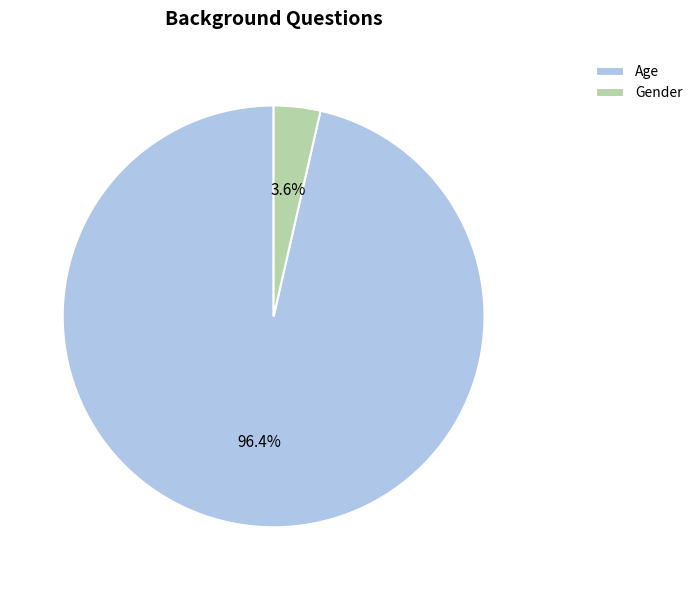

Rank the categories by value from highest to lowest.

Age, Gender